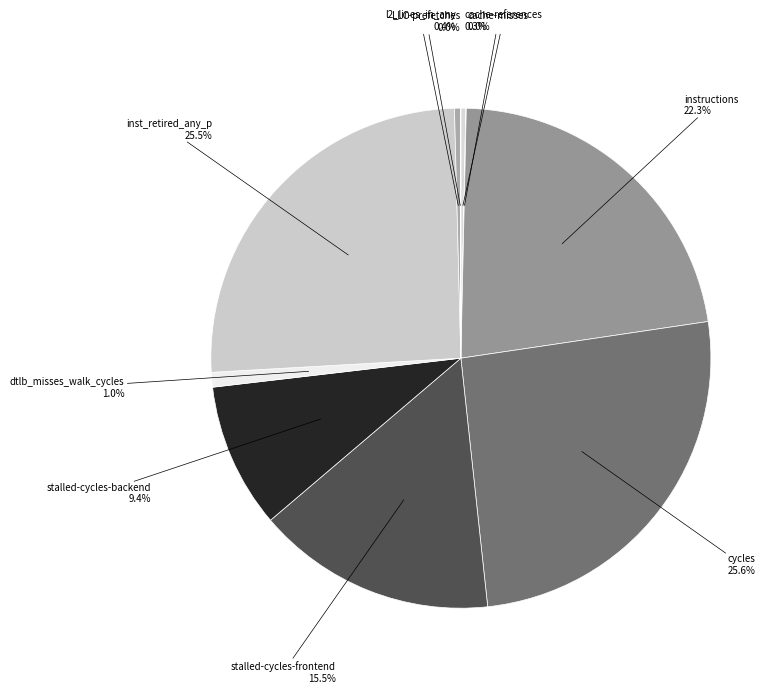

To the nearest percent, what is the average slice percentage?

10%